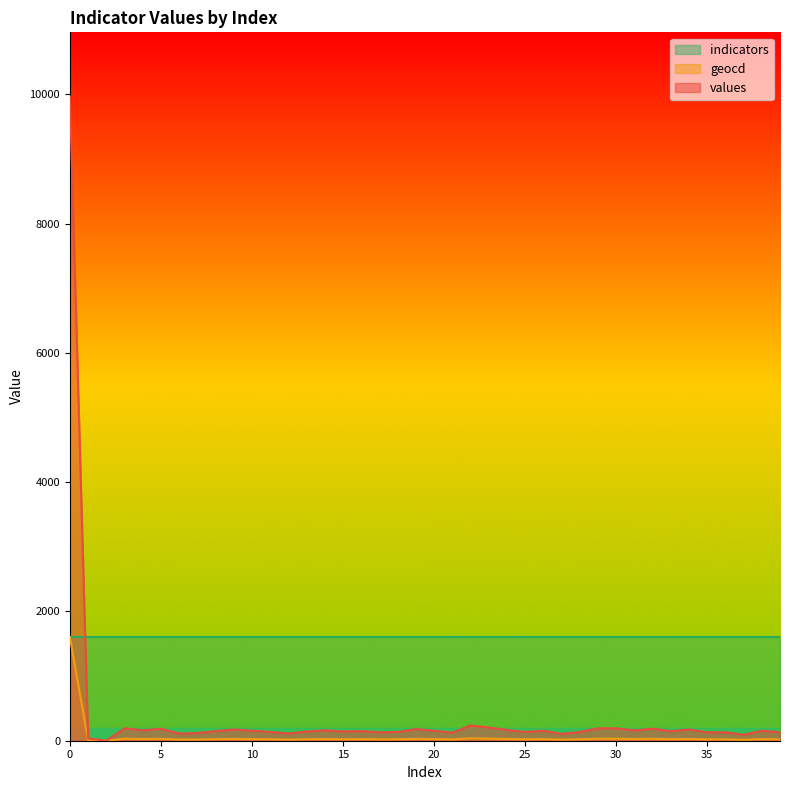

What is the difference between the second highest and minimum values in the geocd series?

38